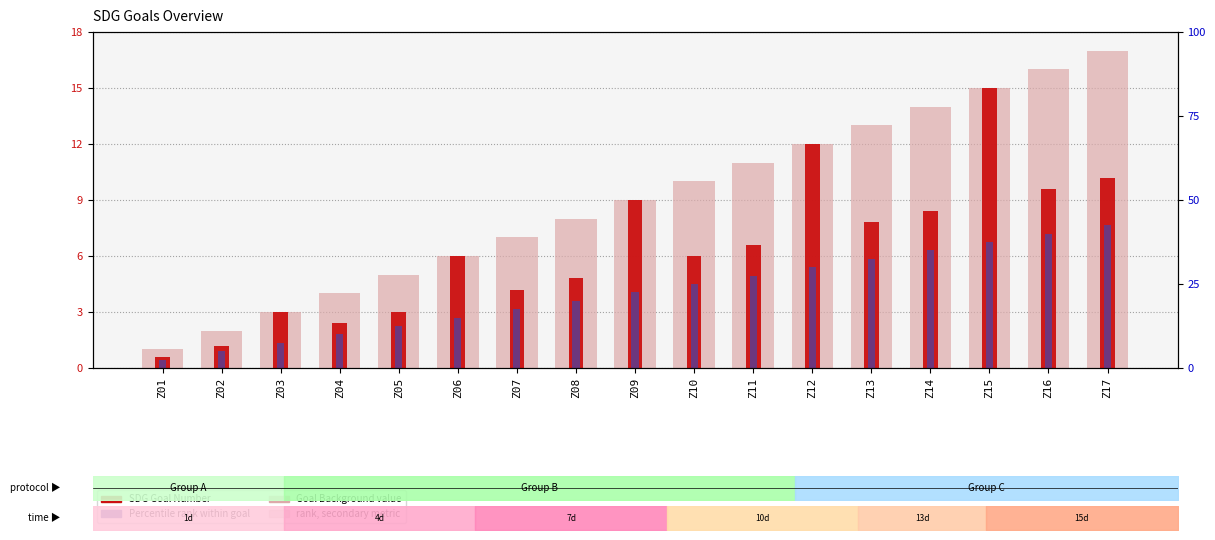

What is the average value of the SDG Goal Background series?

9.0